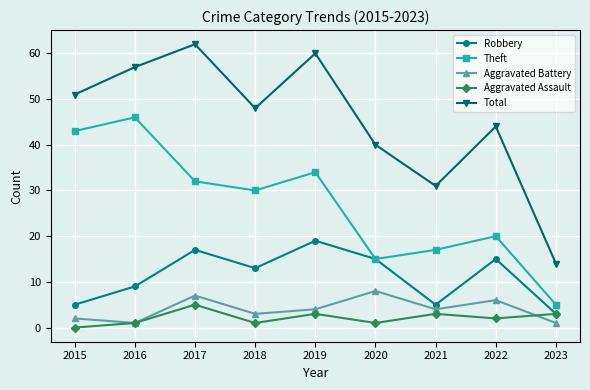

Which series has the largest range (max minus min)?

Total